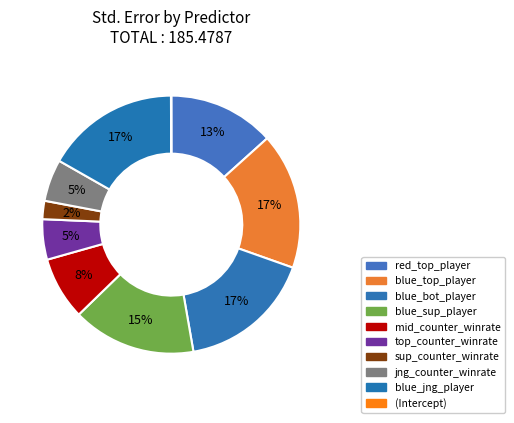

What is the ratio of the value at blue_bot_player to the value at top_counter_winrate?

3.3